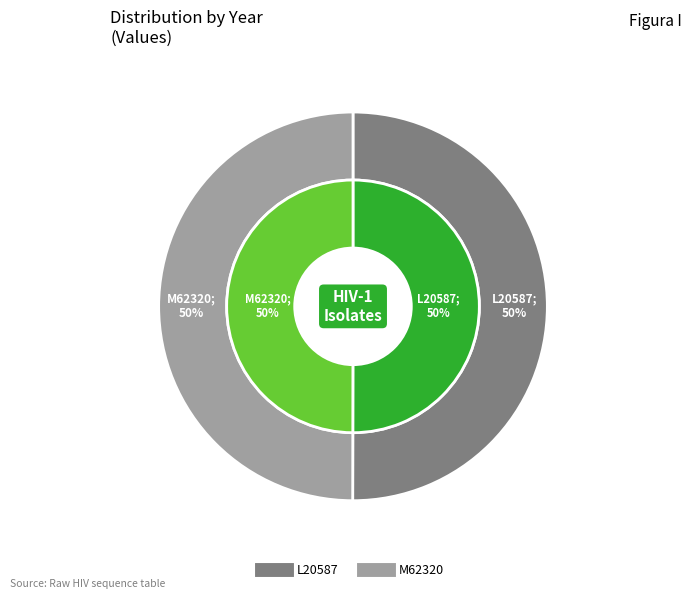

Does any single category account for the majority?

Yes